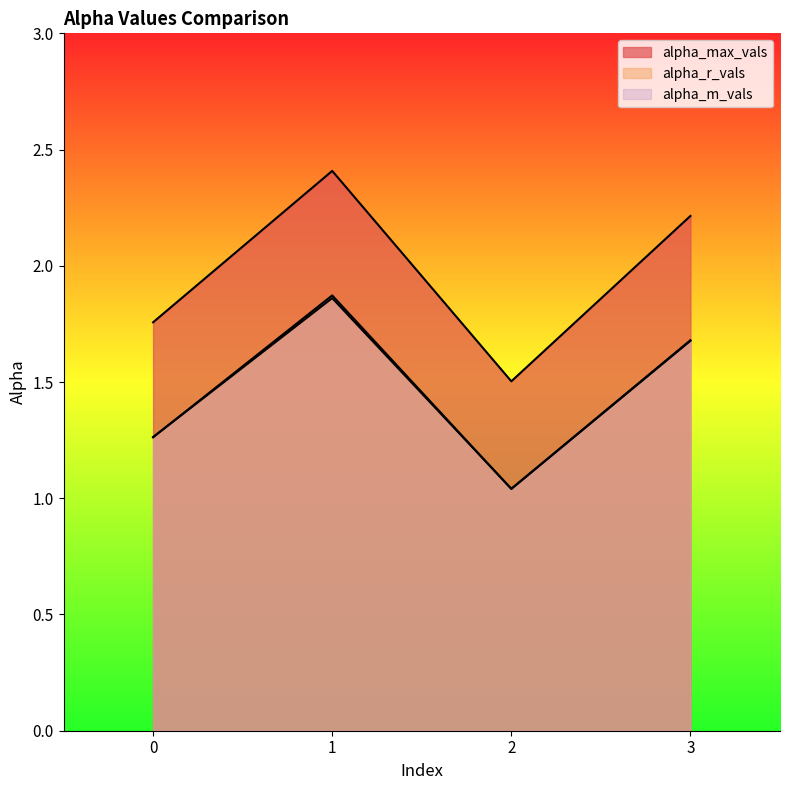

The alpha_max_vals series shows 2.4 at 1. True or false?

True